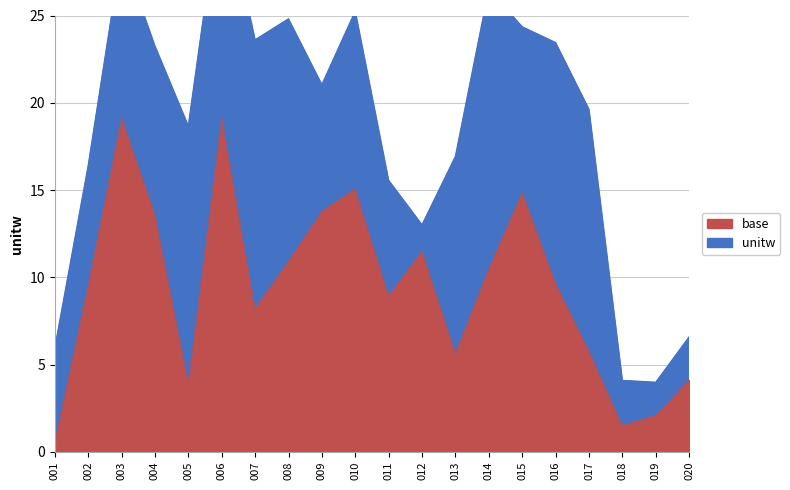

The value at 013 is 1.9. True or false?

False